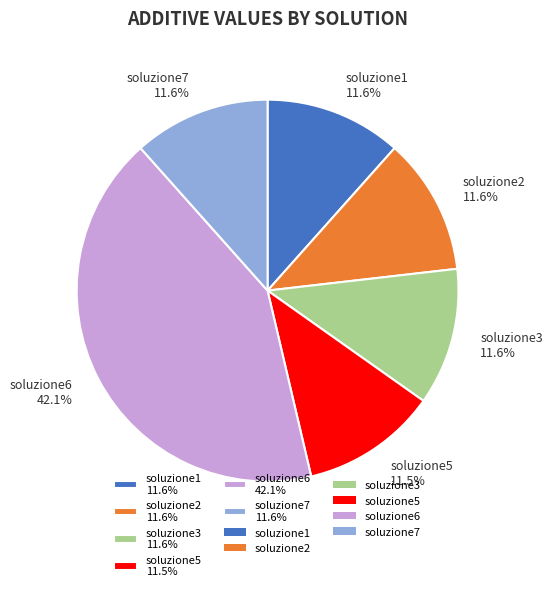

What percentage is NOT represented by soluzione2?

88.4%